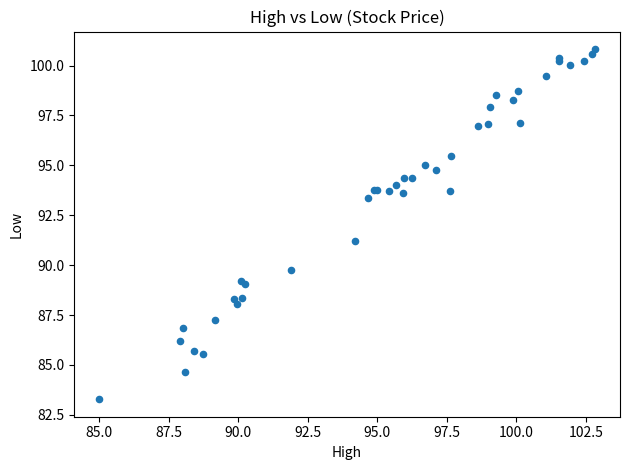

What Y value in the scatter plot is closest to 92?

91.2